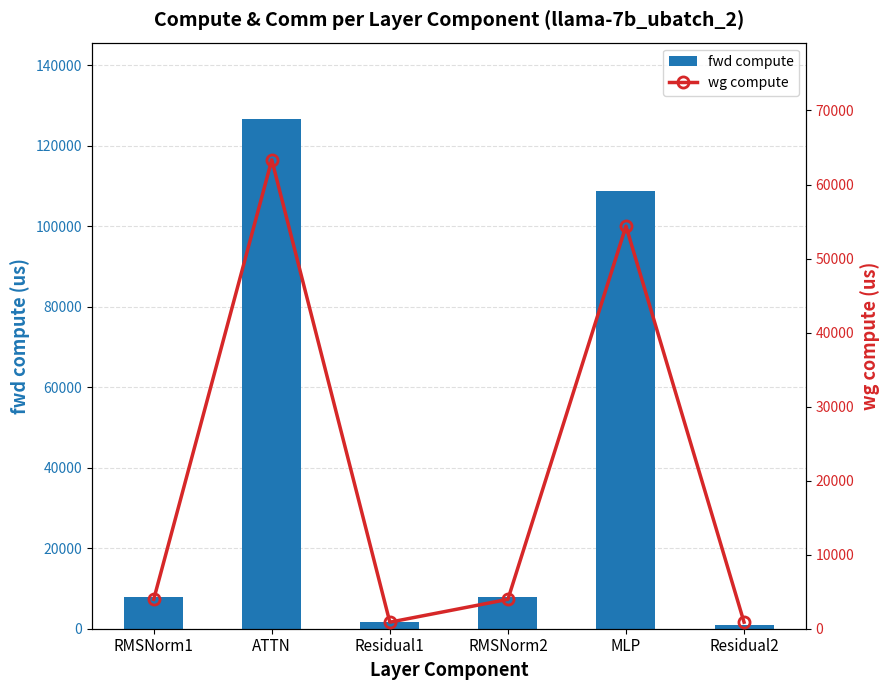

What is the spread (max minus min) of values at RMSNorm2?

3968.2